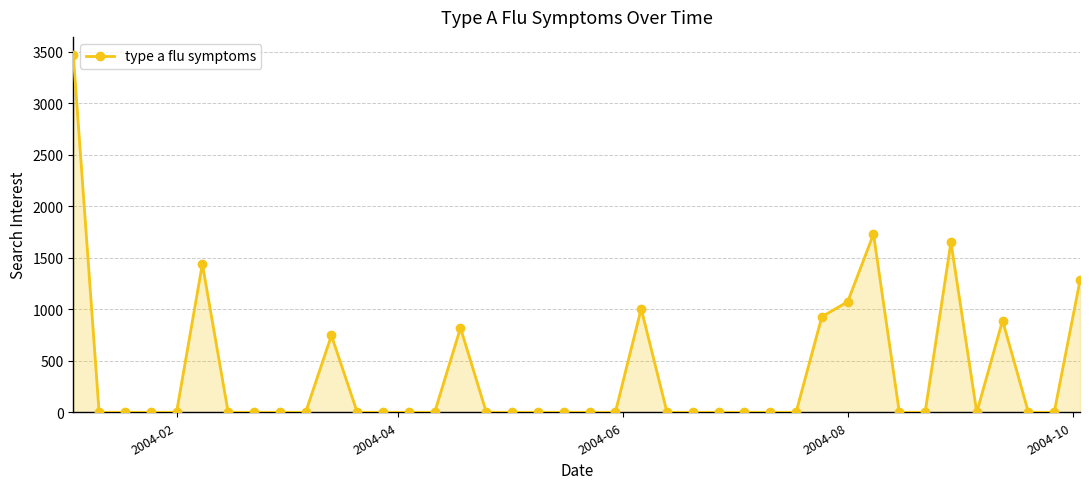

Reading left to right, list all the values displayed in this chart.

3471.7	0.0	0.0	0.0	0.0	1440.1	0.0	0.0	0.0	0.0	745.9	0.0	0.0	0.0	0.0	819.5	0.0	0.0	0.0	0.0	0.0	0.0	1005.5	0.0	0.0	0.0	0.0	0.0	0.0	928.2	1073.2	1730.7	0.0	0.0	1651.8	0.0	890.9	0.0	0.0	1280.1